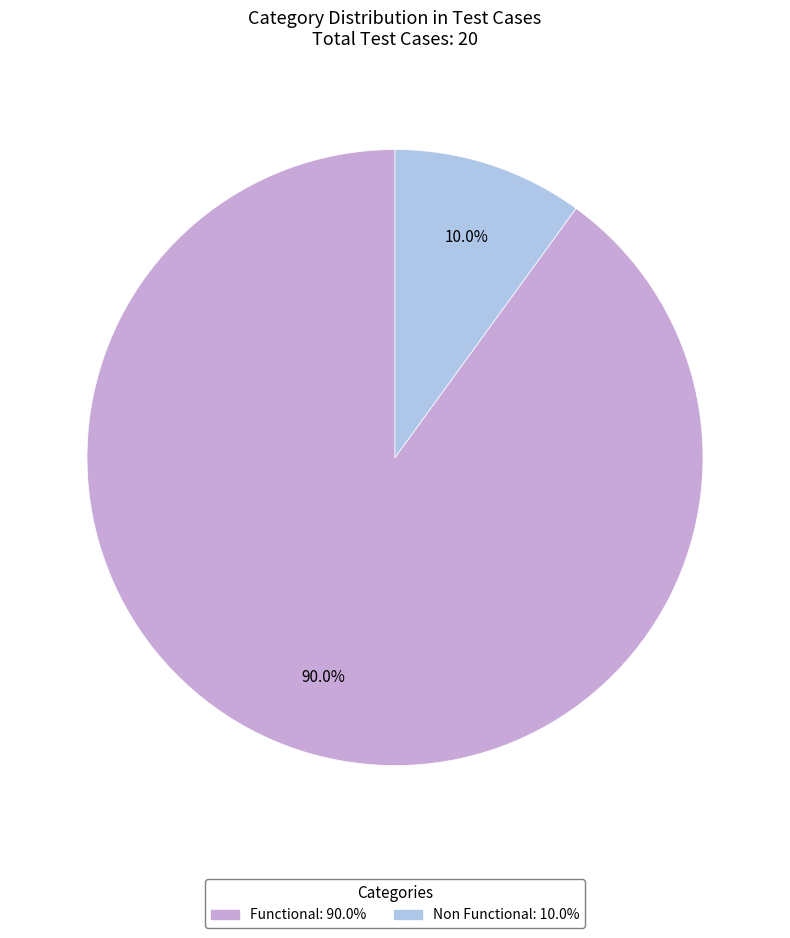

The Non Functional slice represents 25% of the pie. True or false?

False